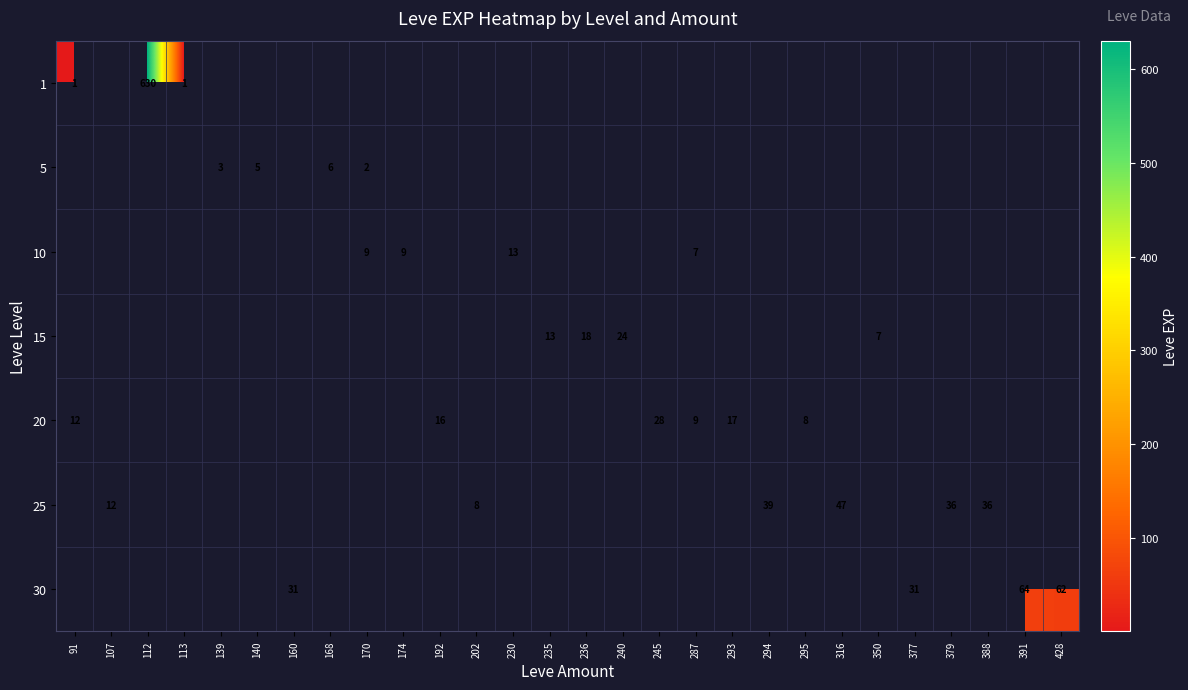

At which category does the chart reach its minimum across all series?

91